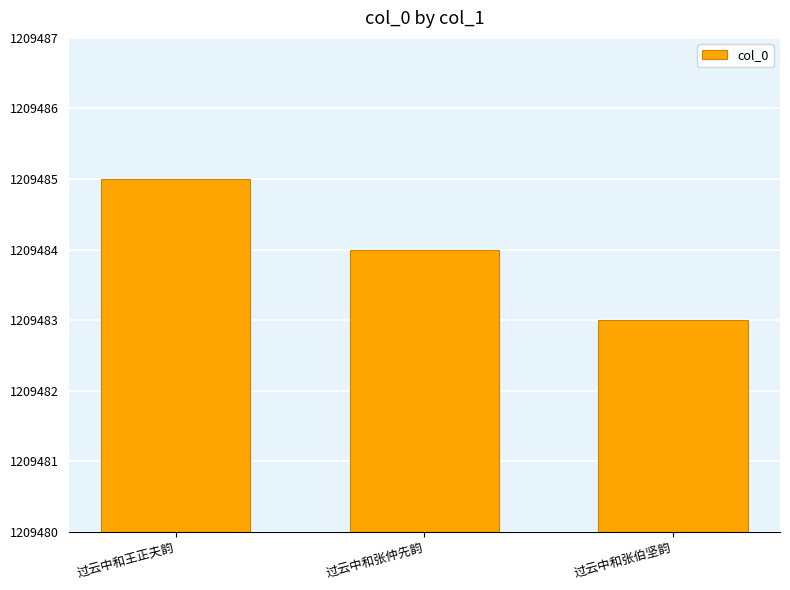

How many data points are less than 1209484?

1